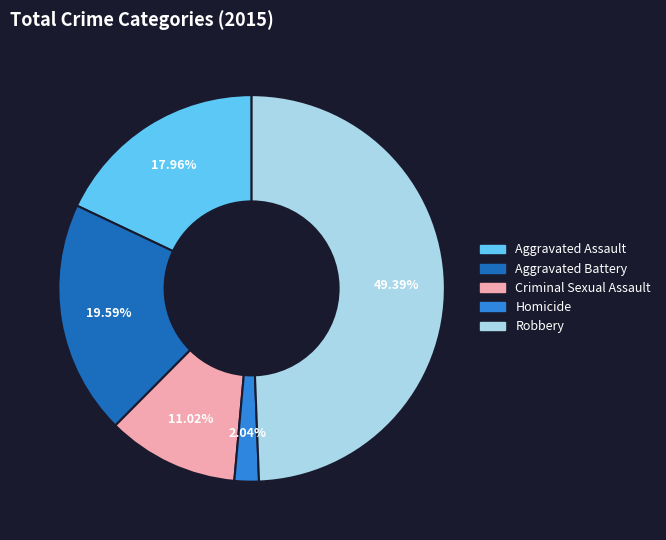

Combined, do Homicide and Criminal Sexual Assault account for over 50%?

No